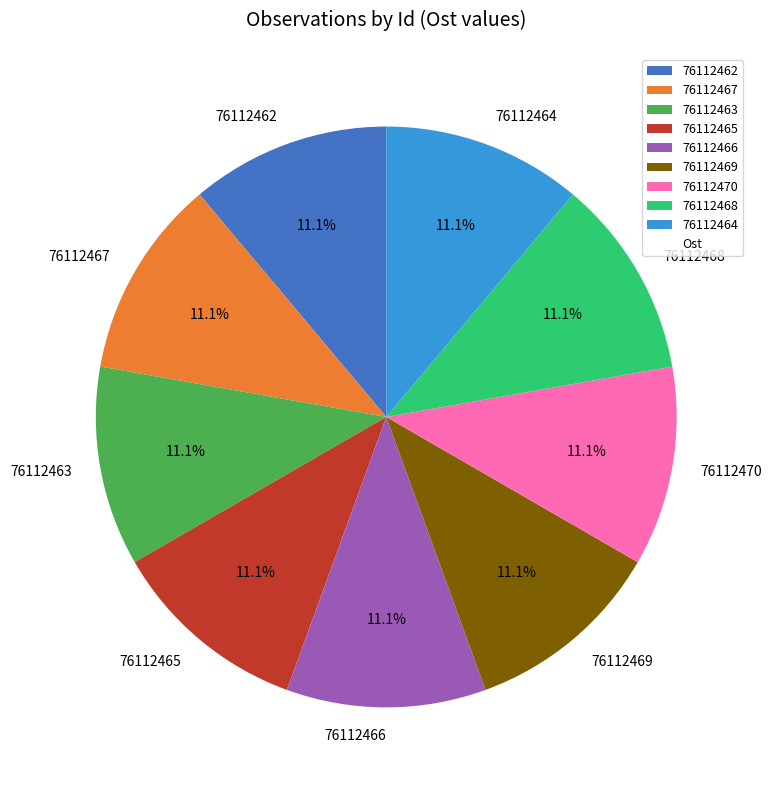

Approximately how many times larger is the value at 76112467 compared to 76112464?

1.0